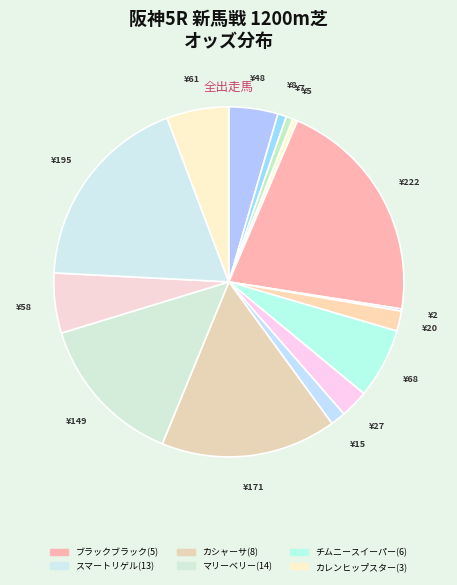

What is the largest slice in the pie chart?

ブラックブラック(5)